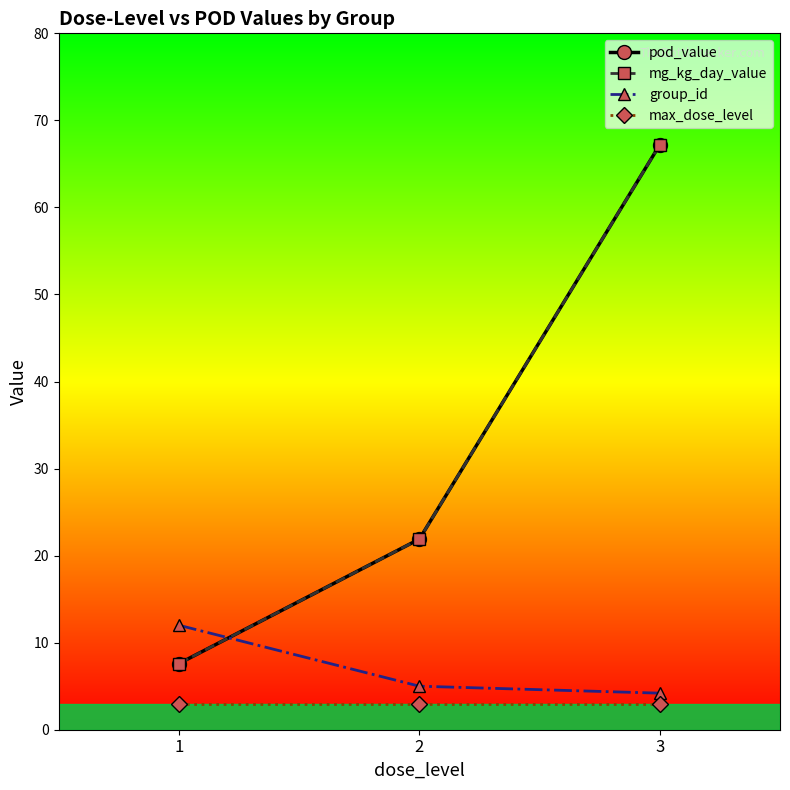

What is the total value across all series at 1?

30.2